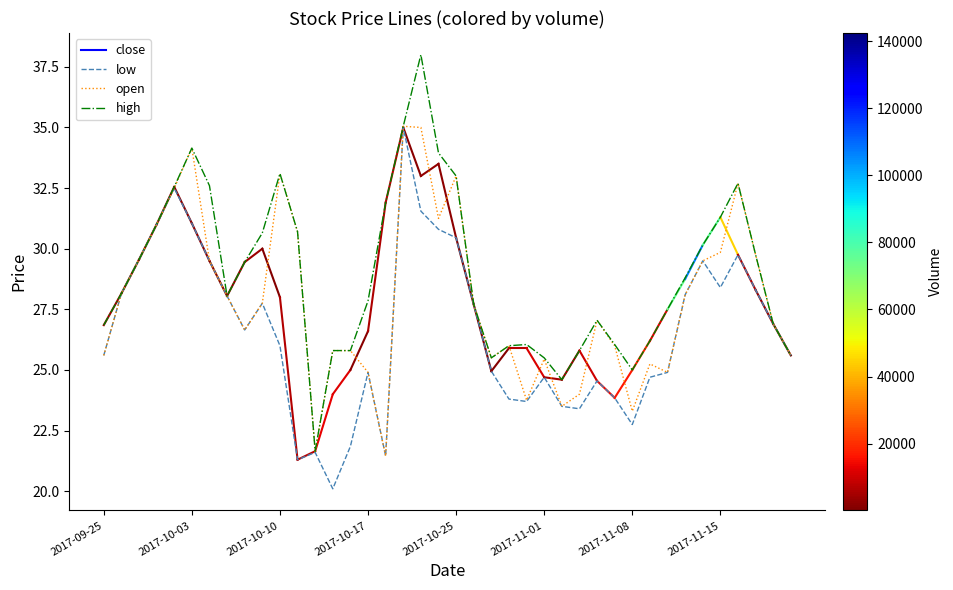

What is the maximum value for low?

35.0